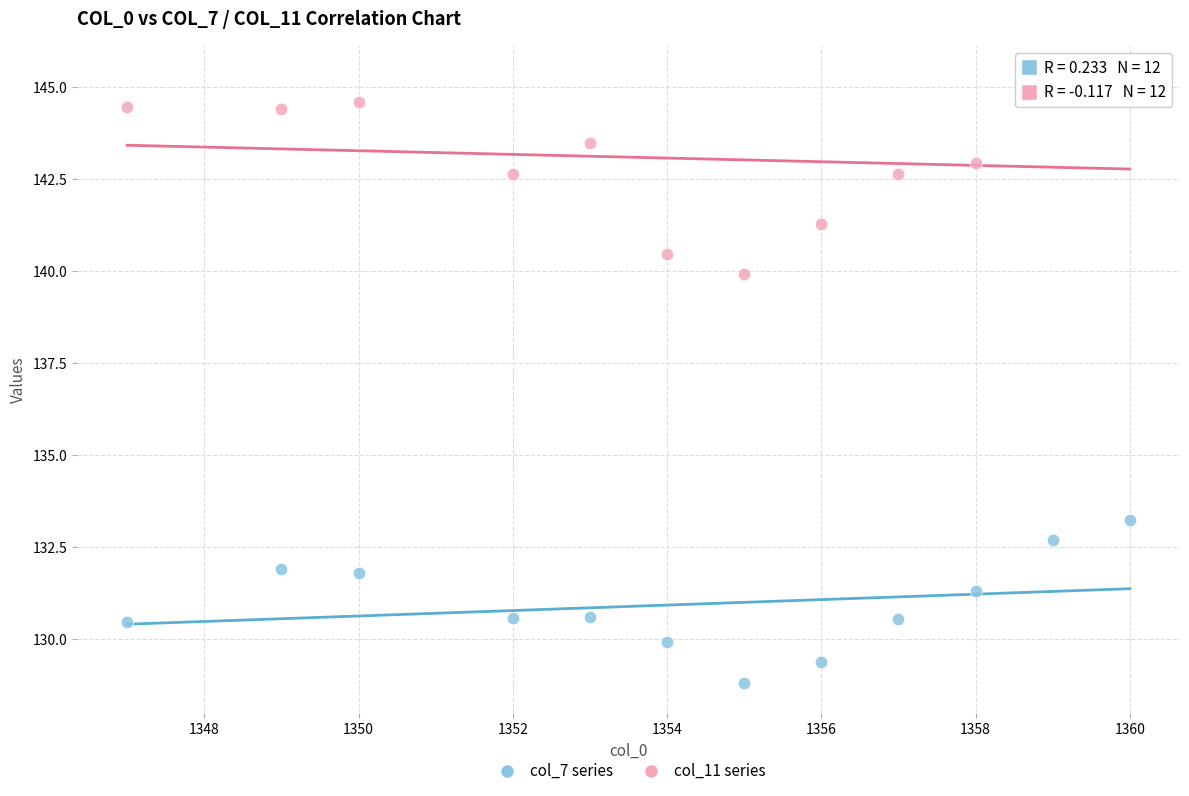

Which series has the widest spread of Y values?

col_11 series